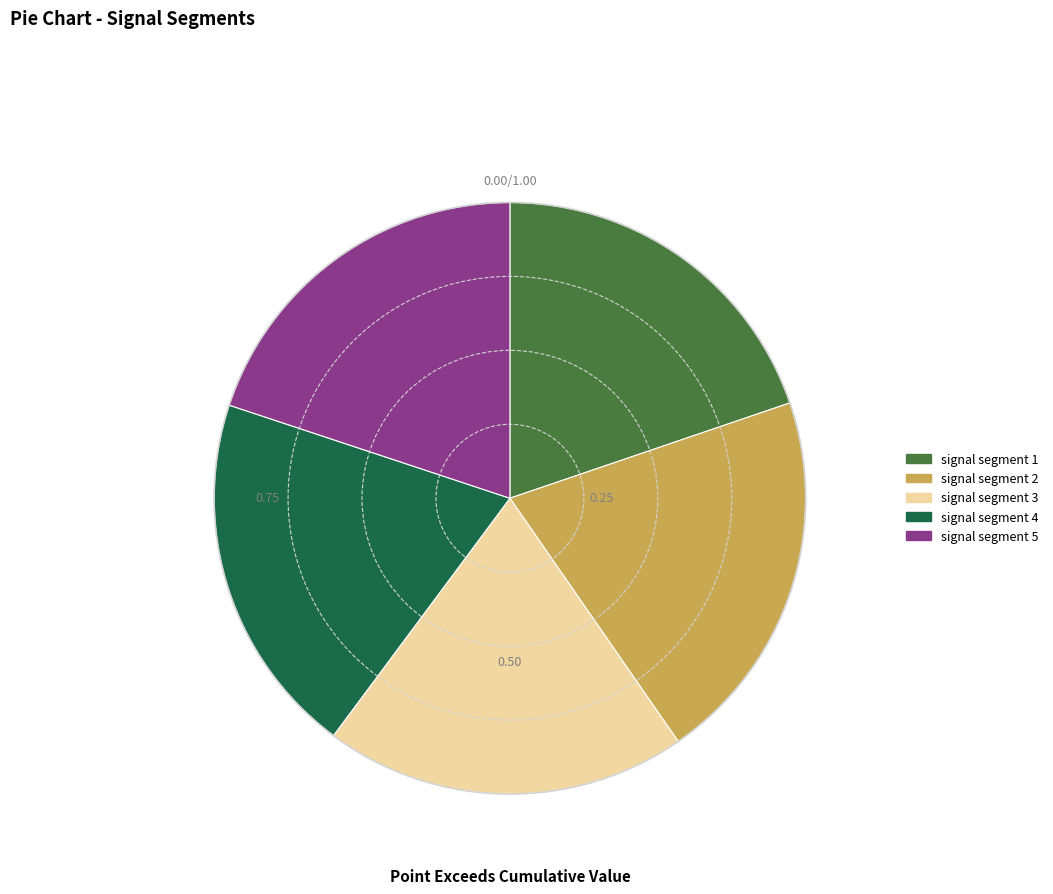

Does any single category account for the majority?

No